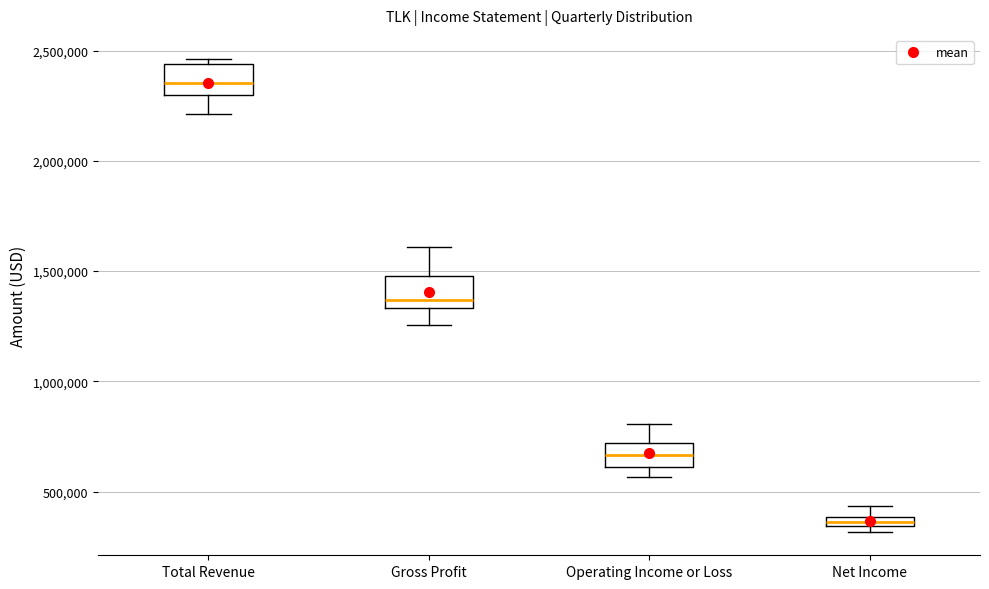

Which box has the highest median line?

Total Revenue